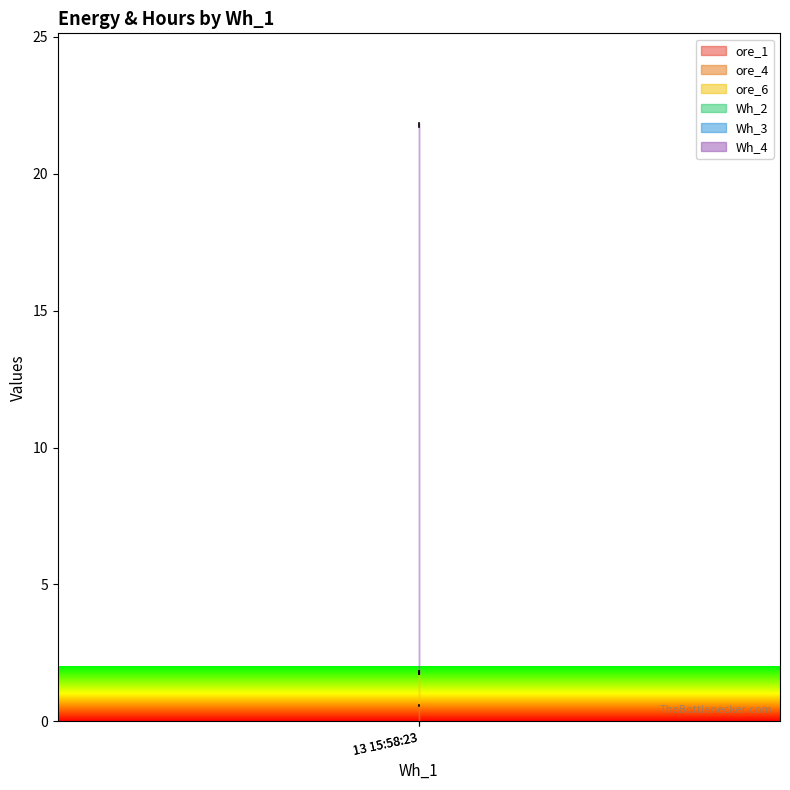

Where is ore_6 nearest to the value 1?

13 15:58:23